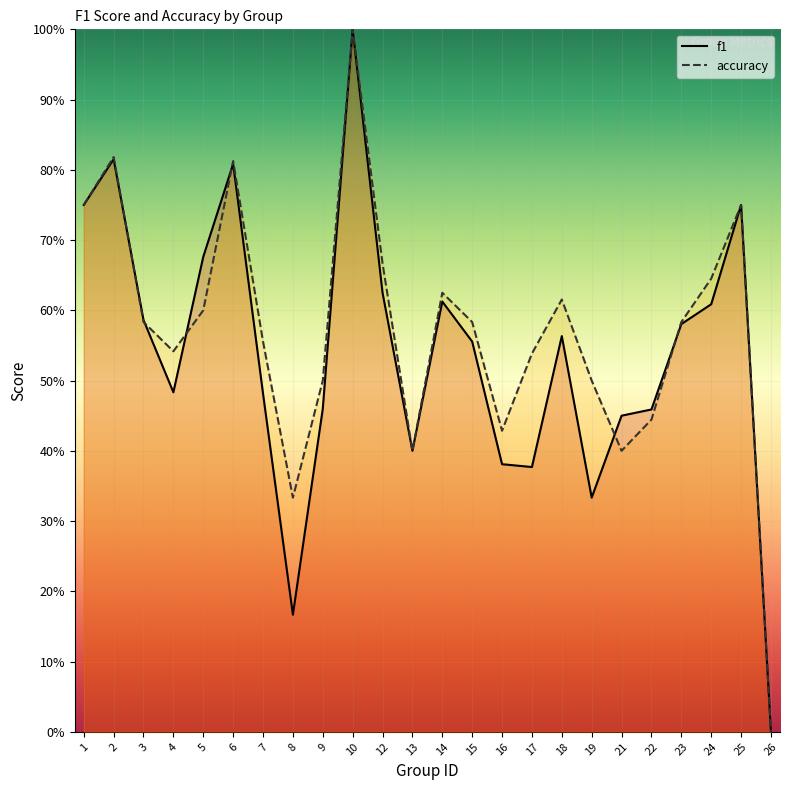

True or false: accuracy and f1 intersect in this chart.

True